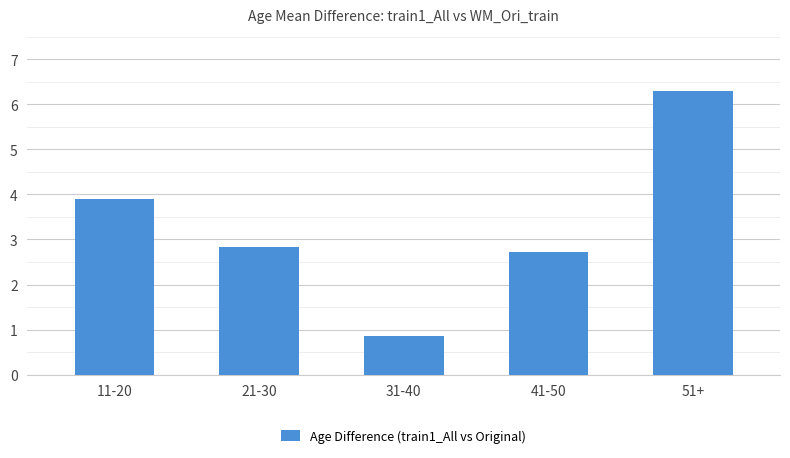

What is the sum of all values?

16.6